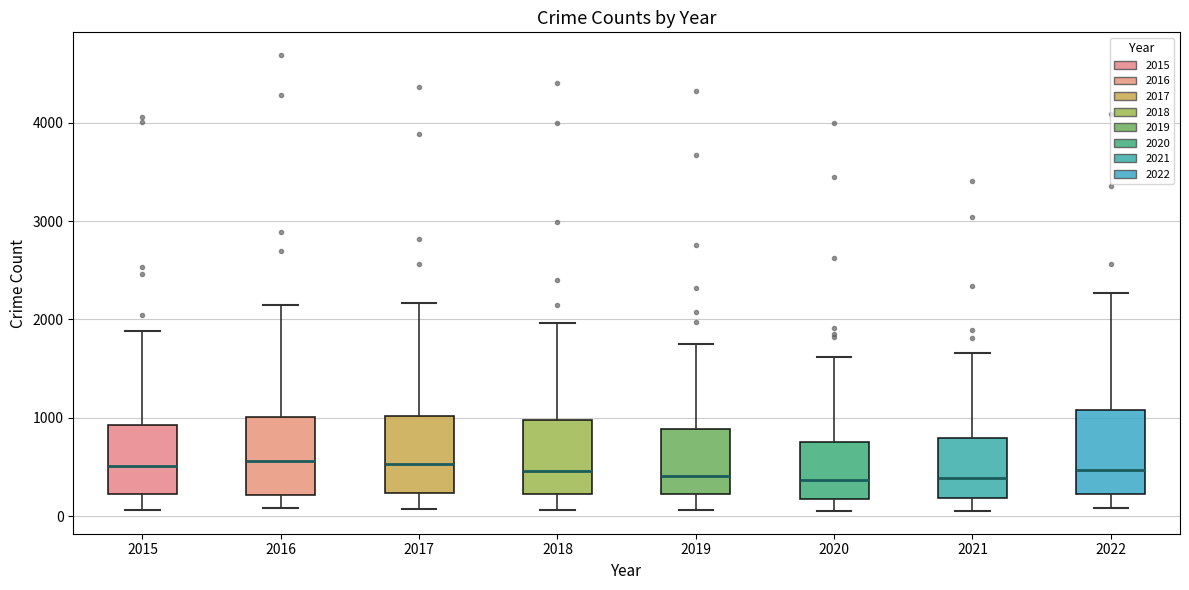

Reading left to right, read every box against the y-axis: the position of its median line, the range the box covers, and the ends of its whiskers. The values are not printed on the chart, so give them approximately, as read against the axis.

2015: median 500, box 200 to 900, whiskers 100 to 1900
2016: median 600, box 200 to 1000, whiskers 100 to 2200
2017: median 500, box 200 to 1000, whiskers 100 to 2200
2018: median 500, box 200 to 1000, whiskers 100 to 2000
2019: median 400, box 200 to 900, whiskers 100 to 1800
2020: median 400, box 200 to 800, whiskers 100 to 1600
2021: median 400, box 200 to 800, whiskers 100 to 1700
2022: median 500, box 200 to 1100, whiskers 100 to 2300